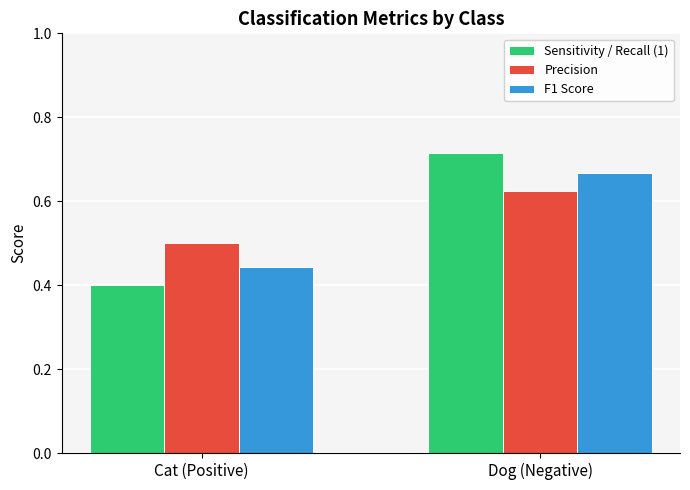

How many Sensitivity / Recall (1) values are between 0 and 1?

2